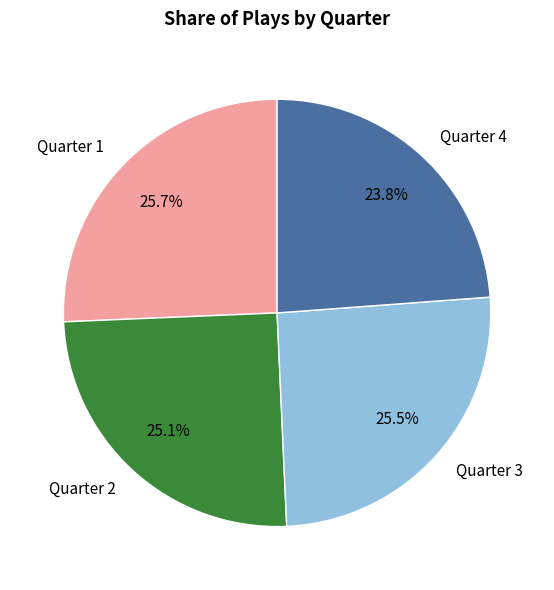

What percentage do Quarter 1 and Quarter 3 together represent?

51.1%